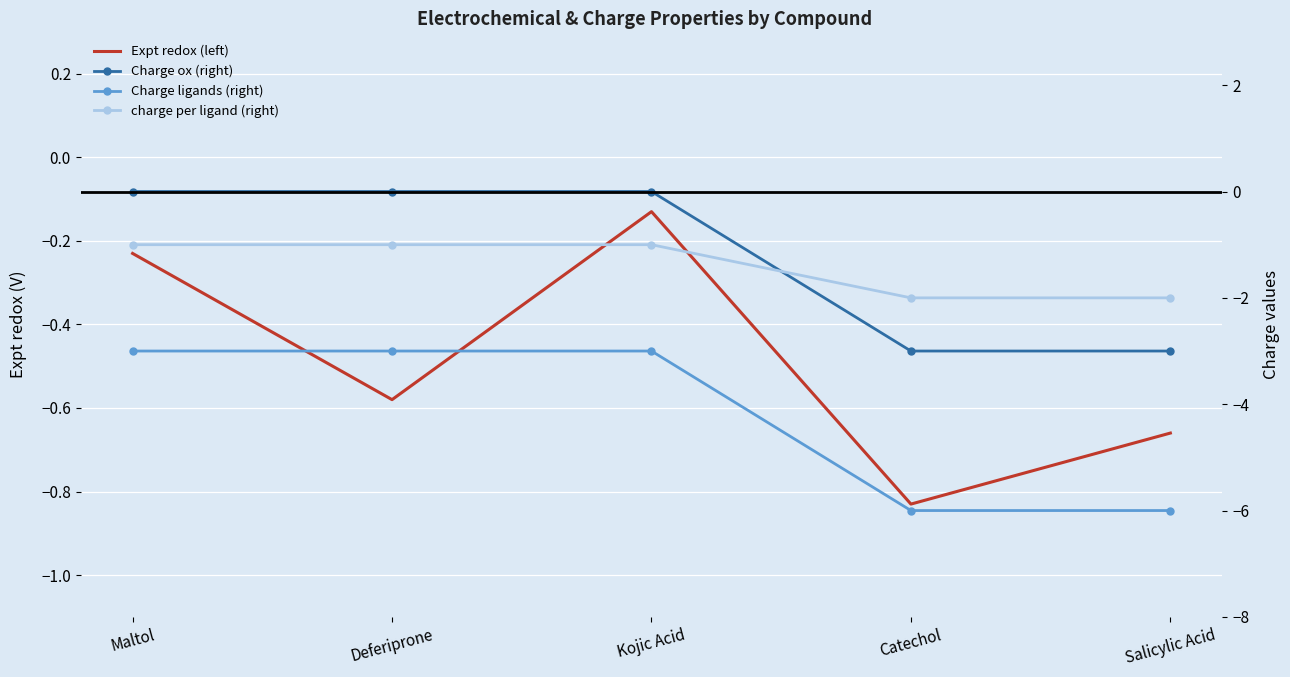

Reading left to right, extract all data points from this chart.

Expt redox (left): -0.2	-0.6	-0.1	-0.8	-0.7
Charge ox (right): 0.0	0.0	0.0	-3.0	-3.0
Charge ligands (right): -3.0	-3.0	-3.0	-6.0	-6.0
charge per ligand (right): -1.0	-1.0	-1.0	-2.0	-2.0